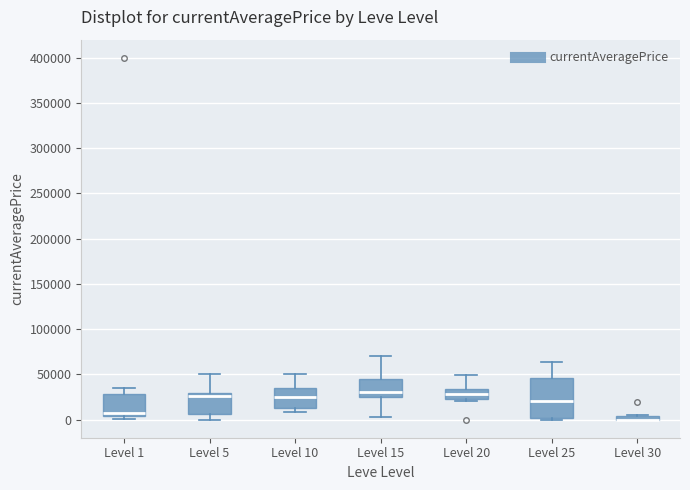

Which box is the tallest, from its lower edge to its upper edge?

Level 25